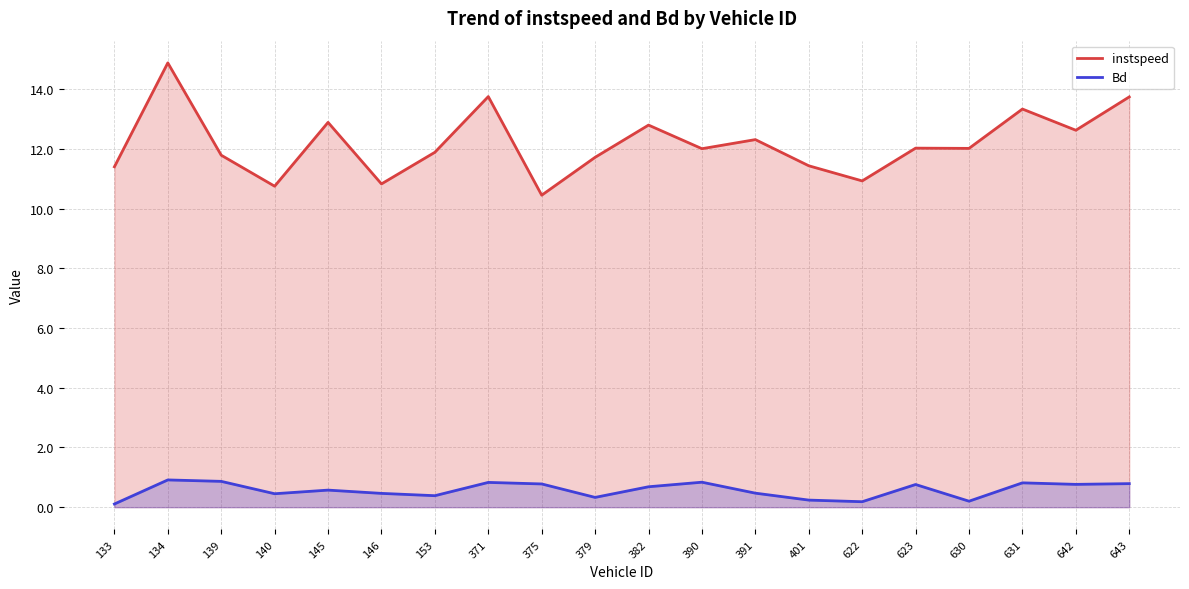

Which category has the highest value across all series?

134